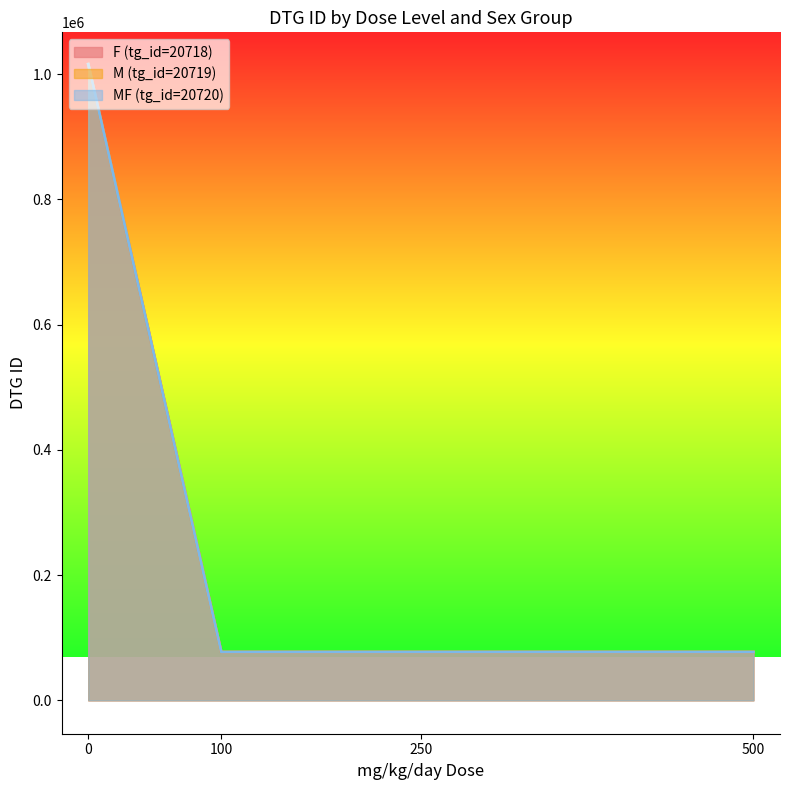

Which series has the largest range (max minus min)?

MF (tg_id=20720)